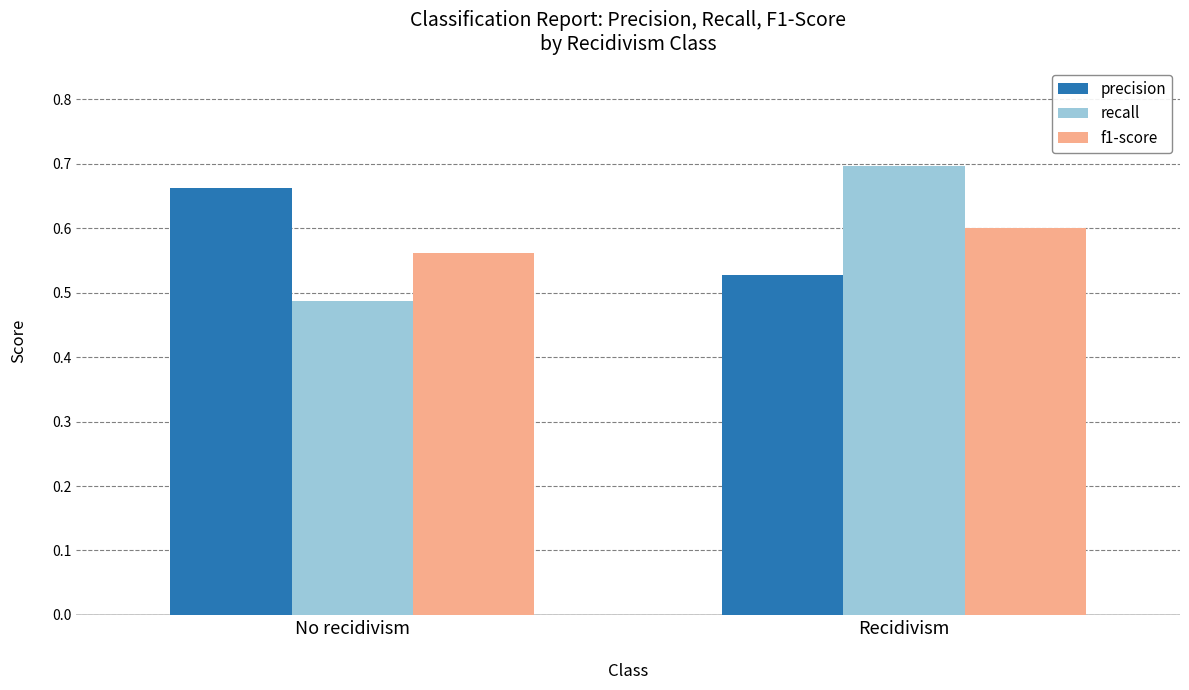

The f1-score series shows 0.6 at No recidivism. True or false?

True